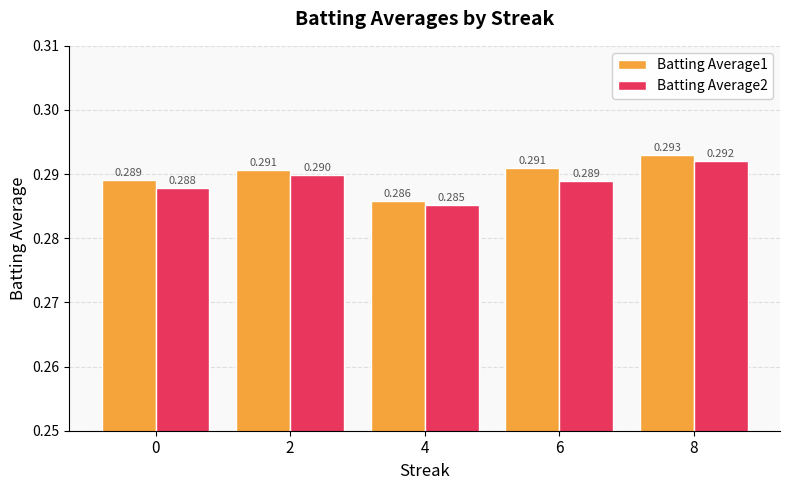

True or false: Batting Average1 has a value of 0.2 at 6.

False